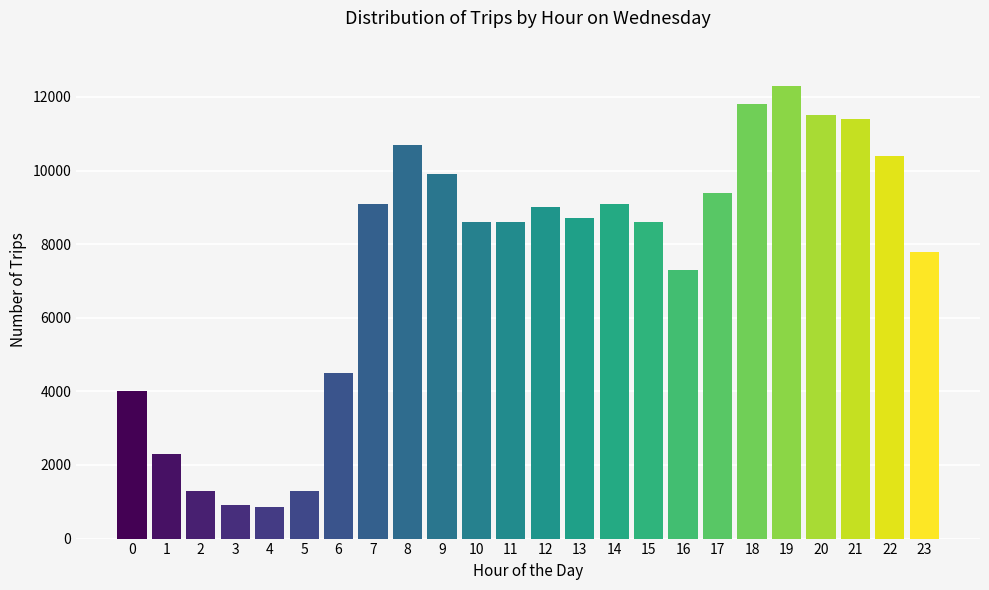

The value at 19 is 2643. True or false?

False